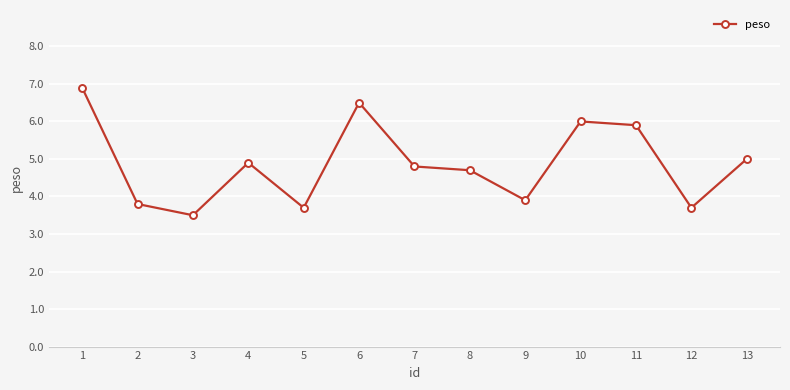

What is the average value?

4.9